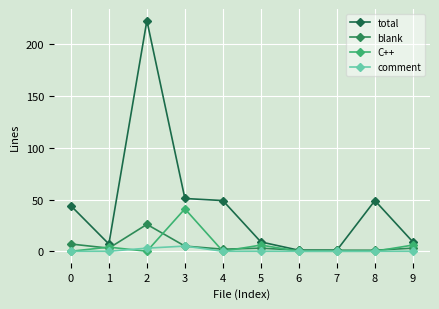

Reading left to right, list all the values displayed in this chart.

total: 0=44	1=7	2=223	3=51	4=49	5=9	6=1	7=1	8=49	9=9
blank: 0=7	1=3	2=26	3=5	4=2	5=3	6=1	7=1	8=1	9=3
C++: 0=0	1=4	2=0	3=41	4=0	5=6	6=0	7=0	8=0	9=6
comment: 0=0	1=0	2=3	3=5	4=0	5=0	6=0	7=0	8=0	9=0